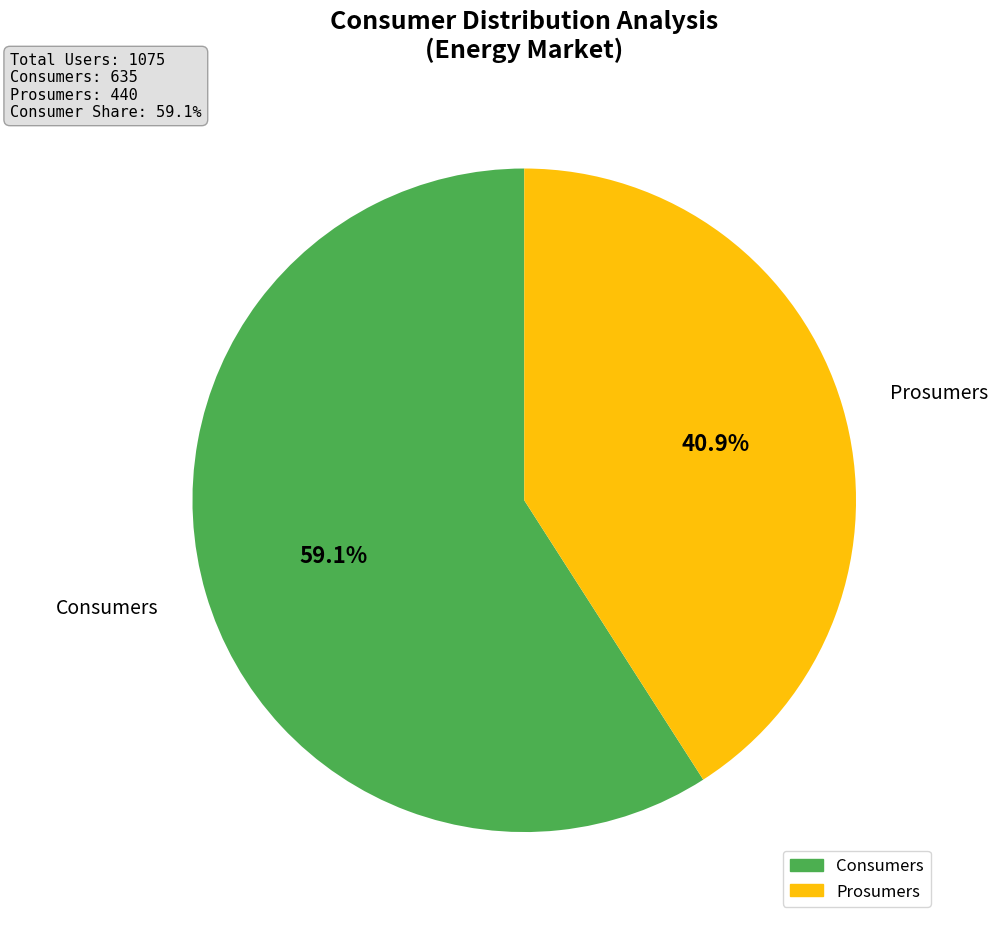

Is the sum of Consumers and Prosumers greater than half?

Yes